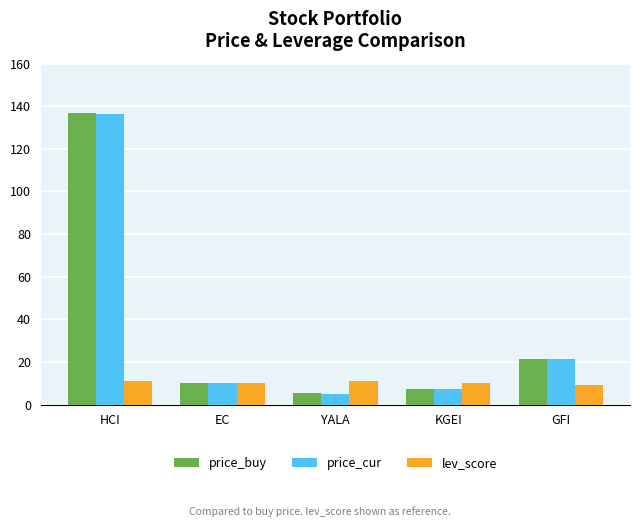

Which series has the widest spread of values?

price_buy